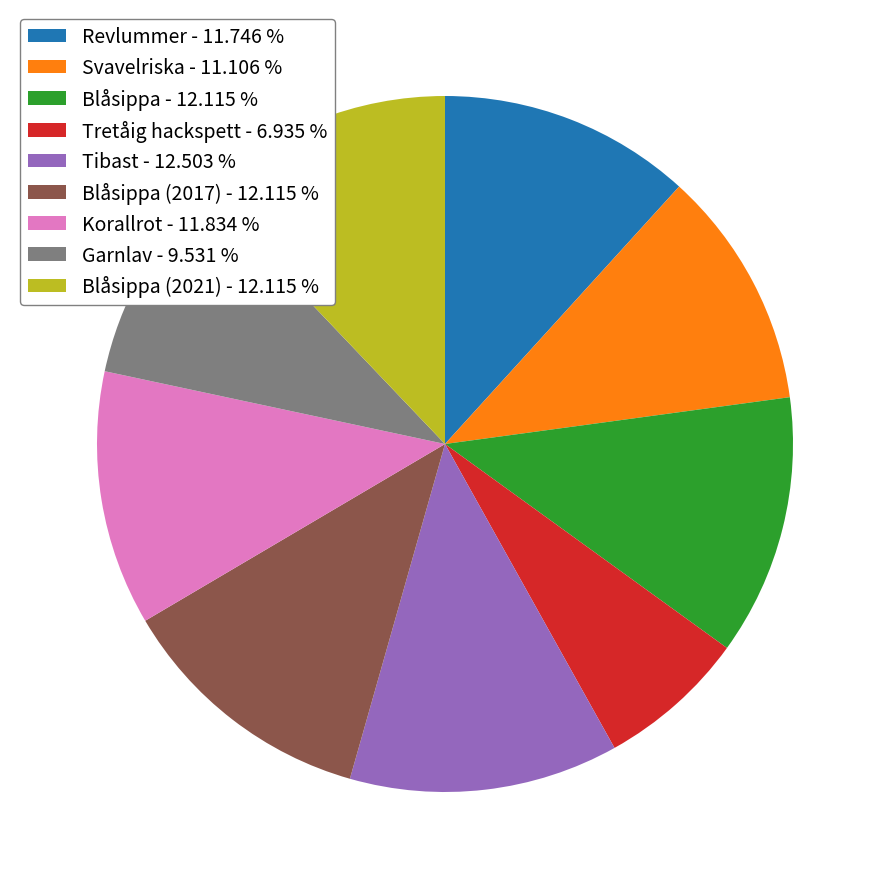

Do Garnlav - 9.531 % and Korallrot - 11.834 % together represent more than half of the pie?

No